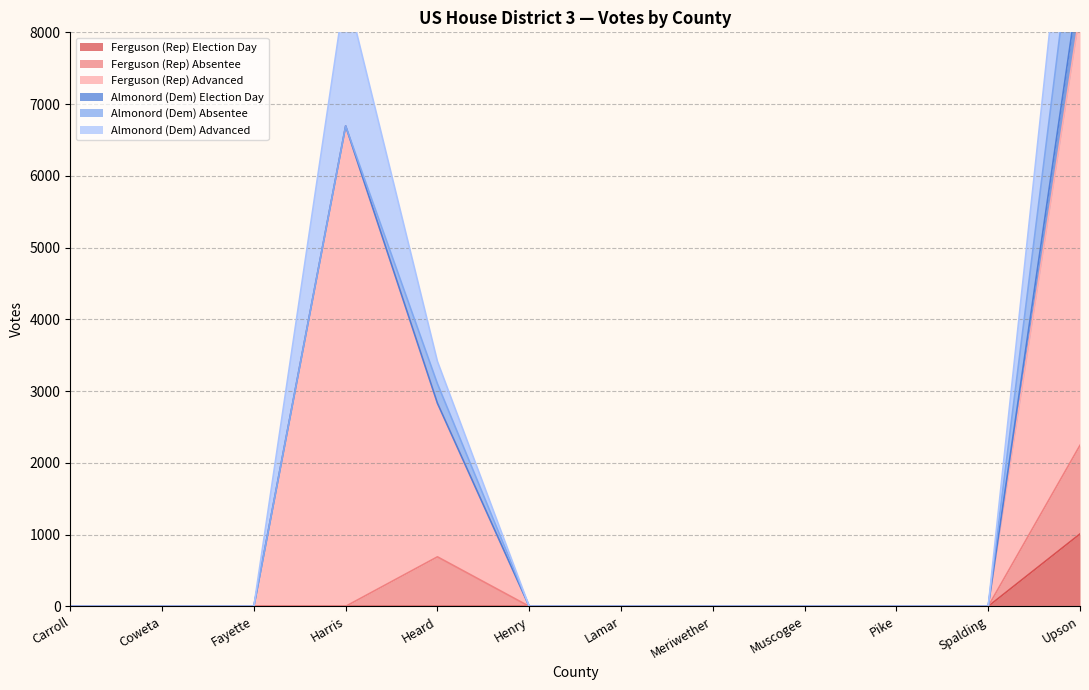

What is the maximum value for Ferguson (Rep) Election Day?

1009